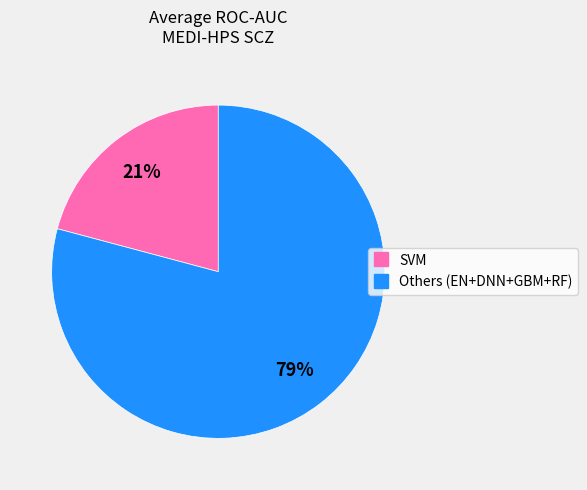

To the nearest percent, what is the average slice percentage?

50%